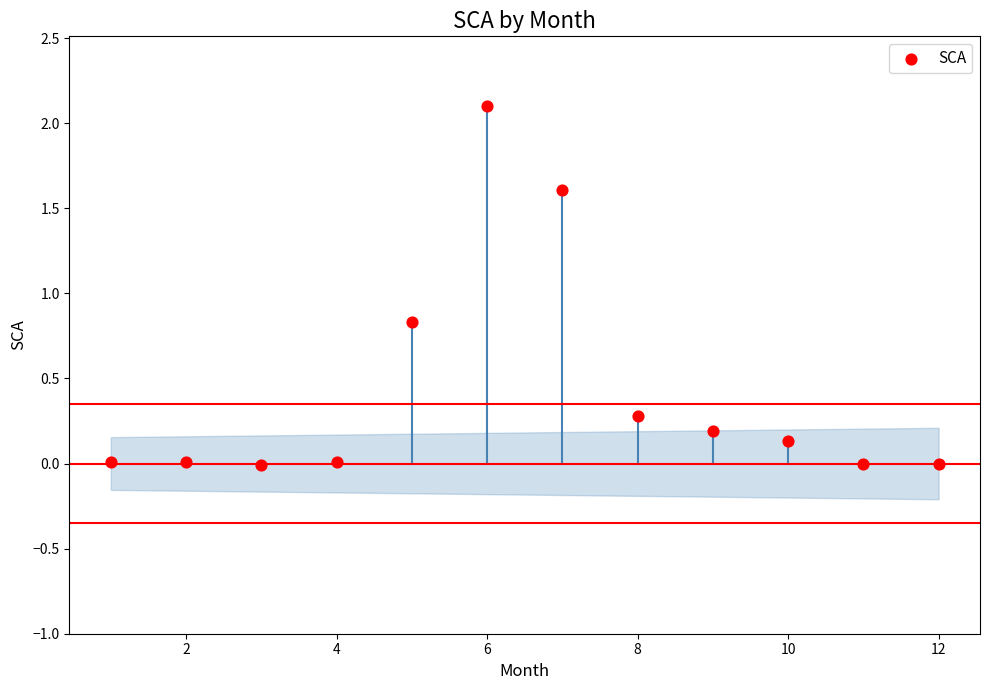

What Y value in the scatter plot is closest to 1?

0.8